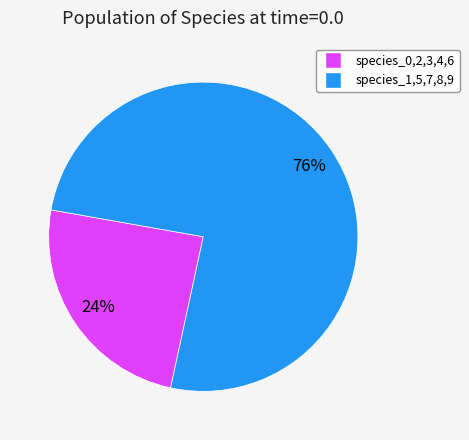

Is there a majority slice in this chart?

Yes